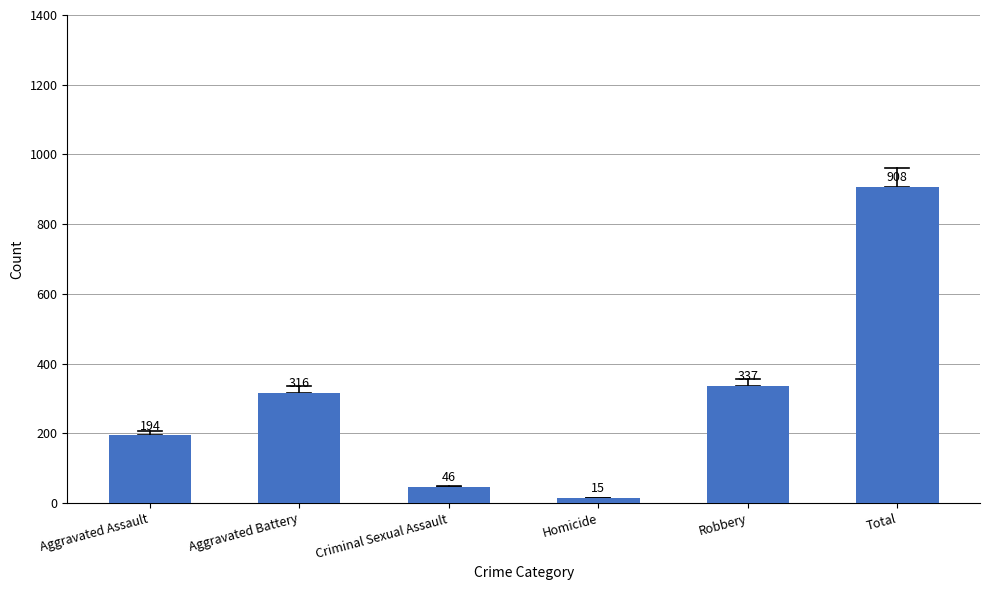

Is it true that the value at Robbery is 337?

True